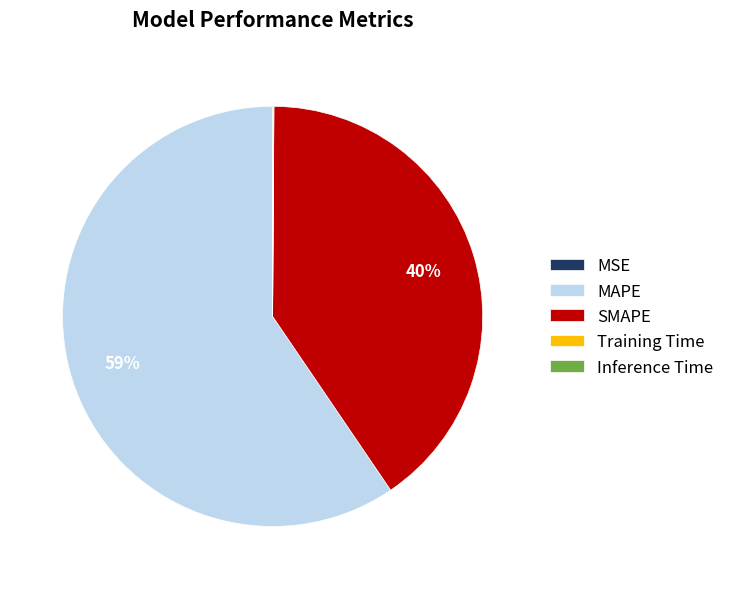

Which category has the biggest portion of the pie?

MAPE